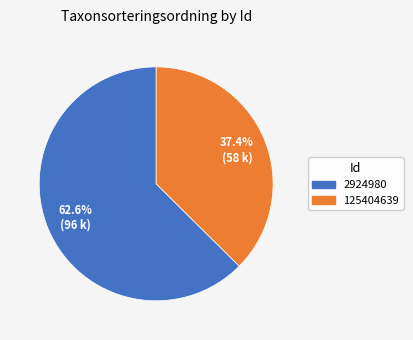

Between 2924980 and 125404639, which is larger?

2924980